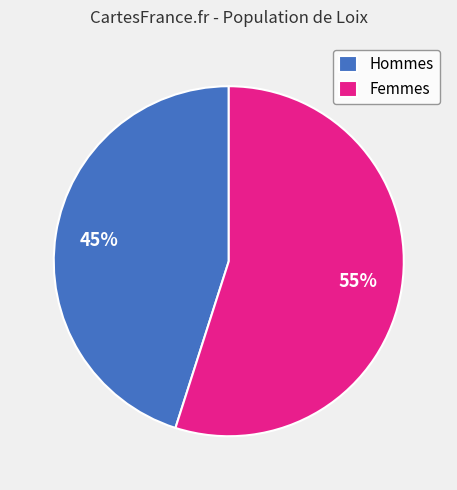

True or false: Femmes accounts for 55% of the total.

True